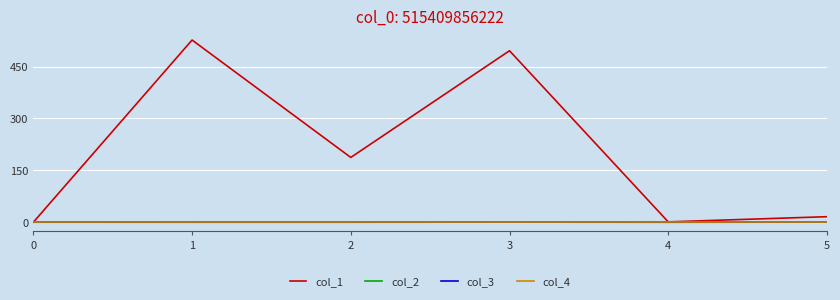

Does the chart have visible grid lines?

Yes